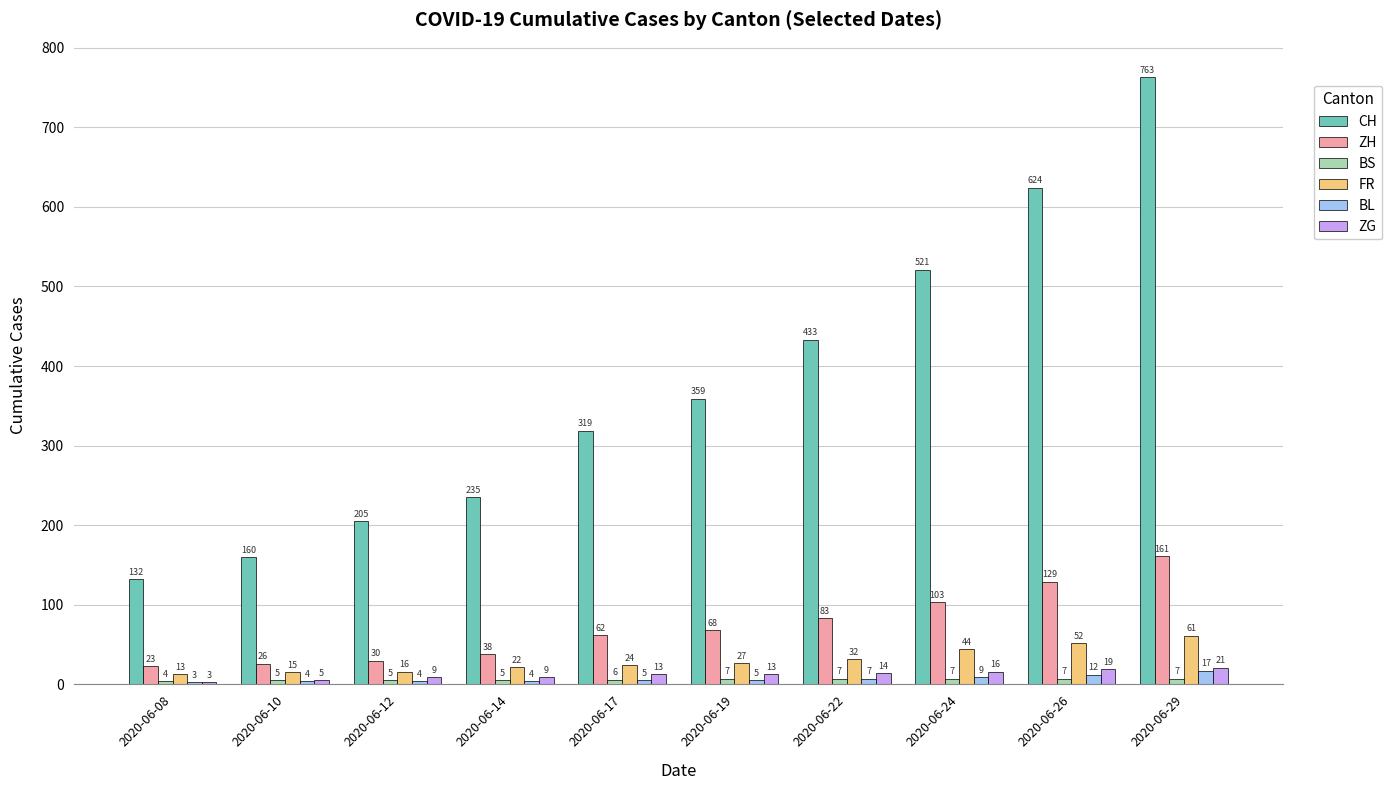

The value of BL at 2020-06-14 is 4. True or false?

True